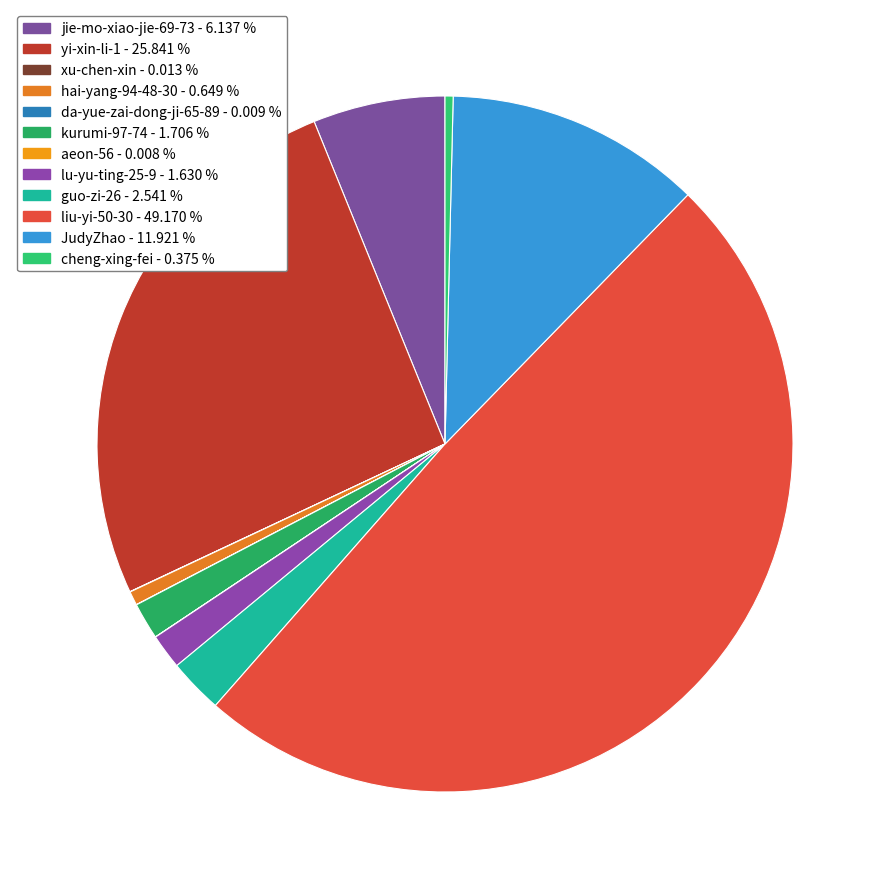

How many slices are in this pie chart?

12